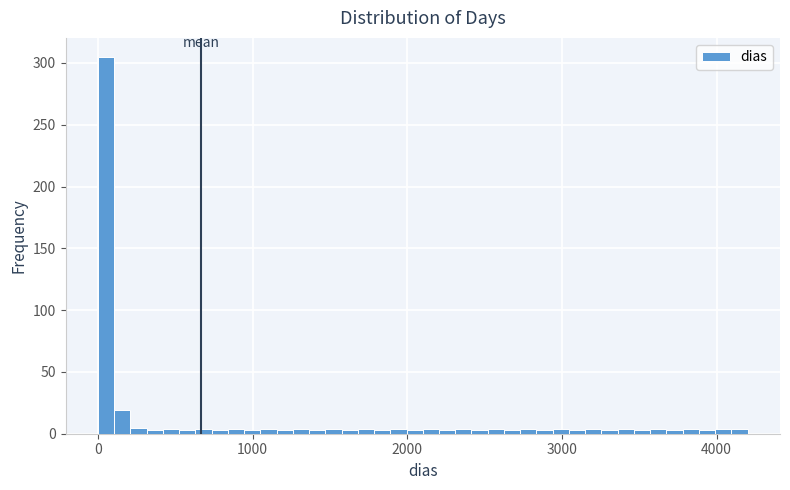

Read against the x-axis, roughly where is the centre of the tallest bar?

100